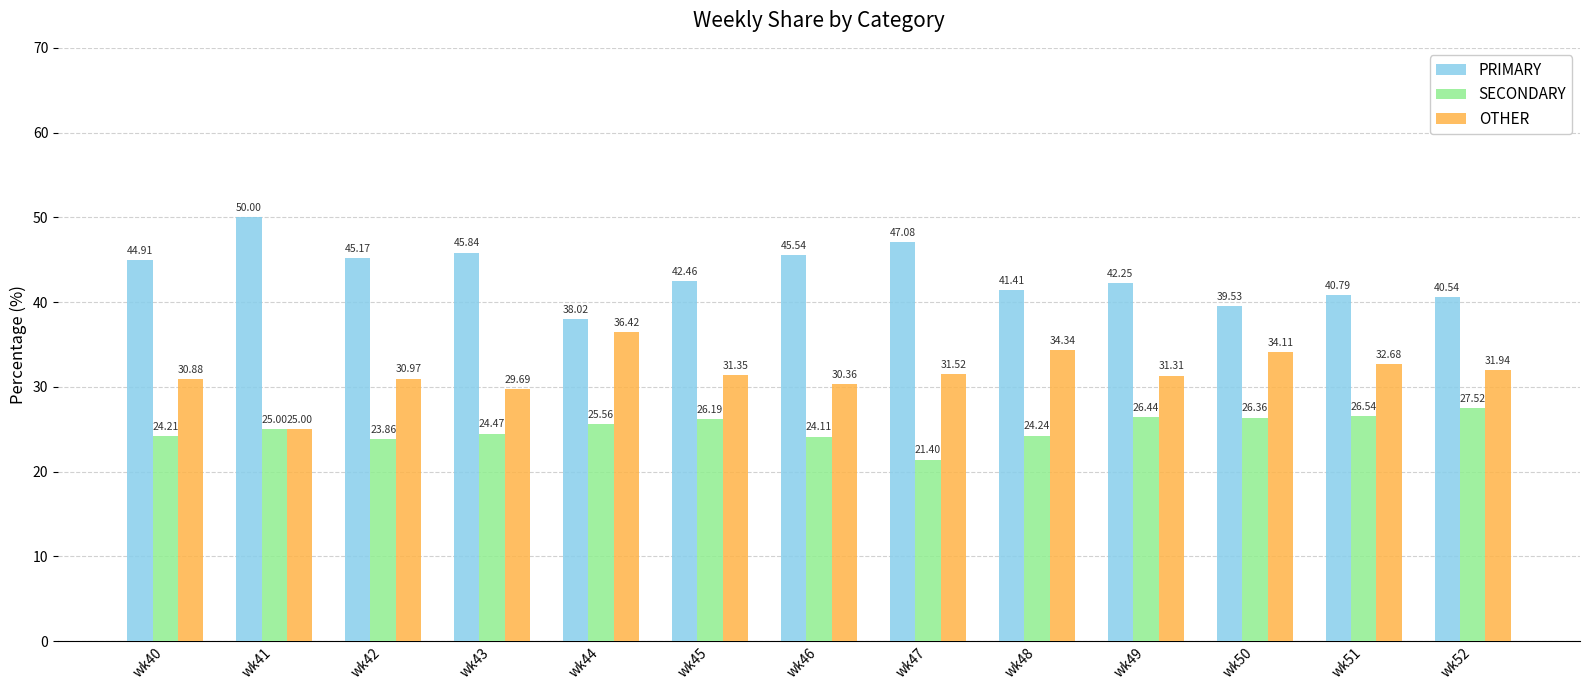

Which series has the largest range (max minus min)?

PRIMARY